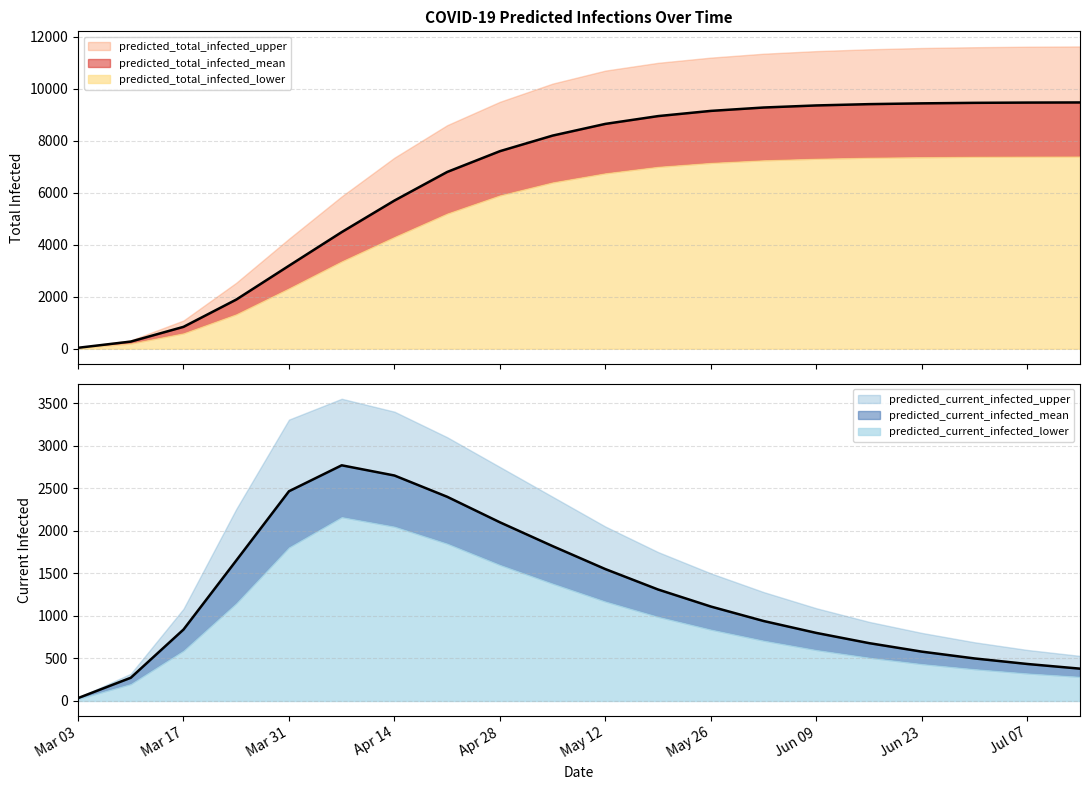

At 2020-05-05, list the series in order from largest to smallest.

predicted_total_infected_upper, predicted_total_infected_mean, predicted_total_infected_lower, predicted_current_infected_upper, predicted_current_infected_mean, predicted_current_infected_lower